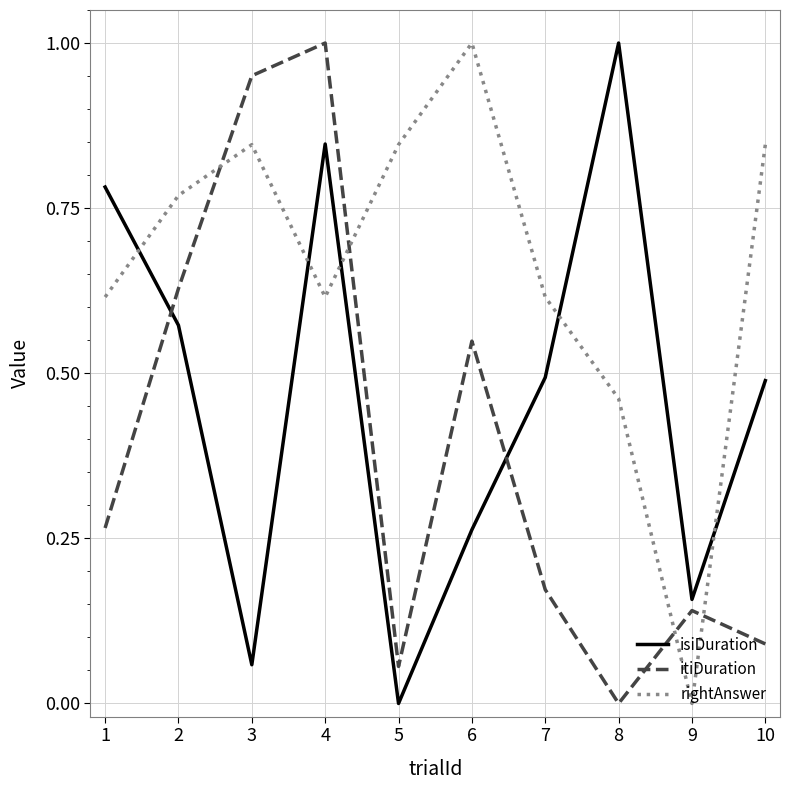

What is the average value of the rightAnswer series?

0.7